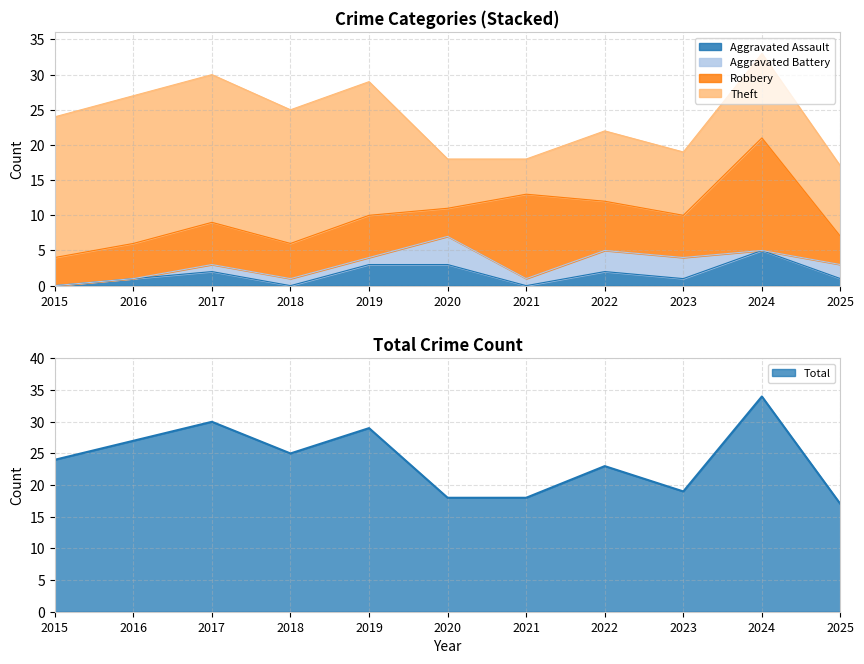

What are all the series names shown in the legend?

Aggravated Assault, Aggravated Battery, Robbery, Theft, Total